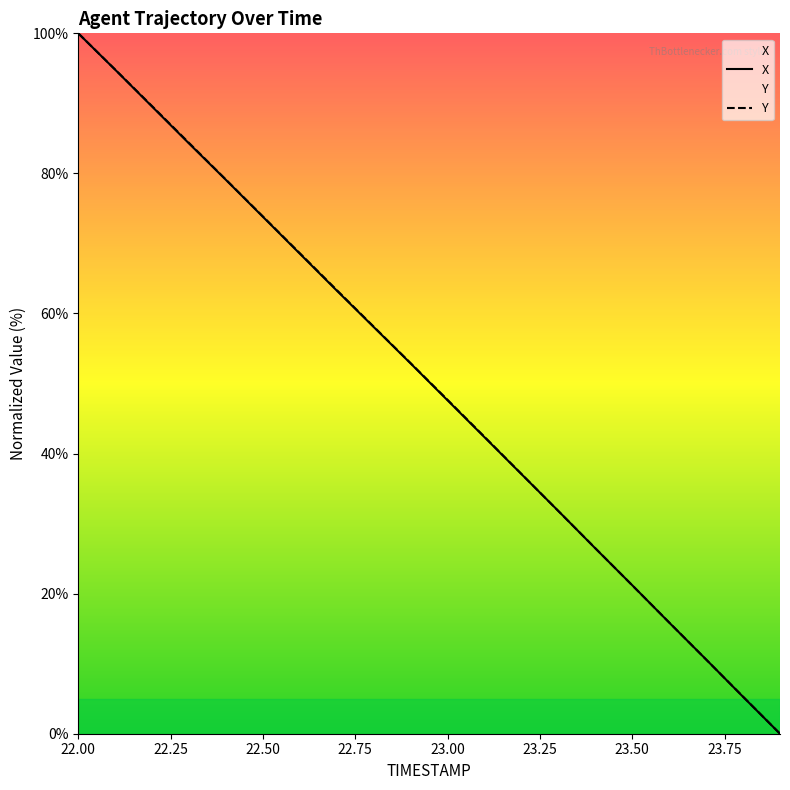

Rank the series by their average value, from highest to lowest.

Y, X